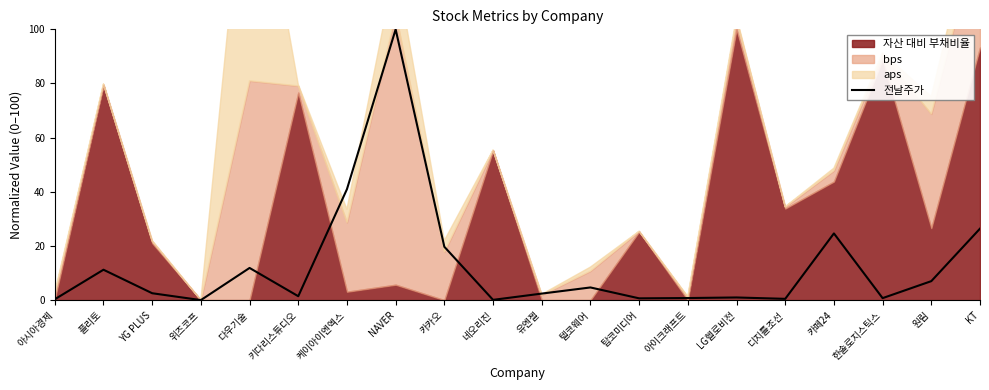

Which label corresponds to the largest value in the chart?

NAVER